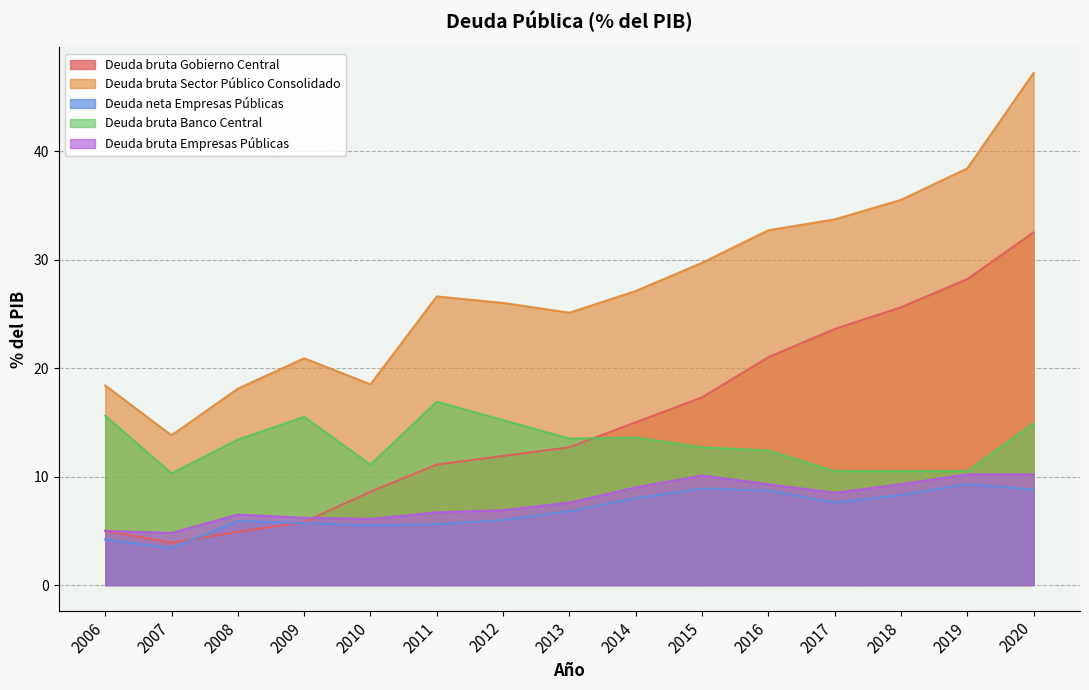

What is the sum of all Deuda bruta Gobierno Central values?

227.1